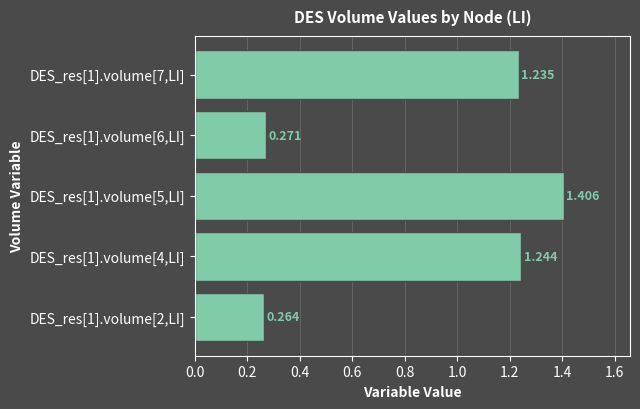

What is the difference between the maximum and minimum values?

1.1